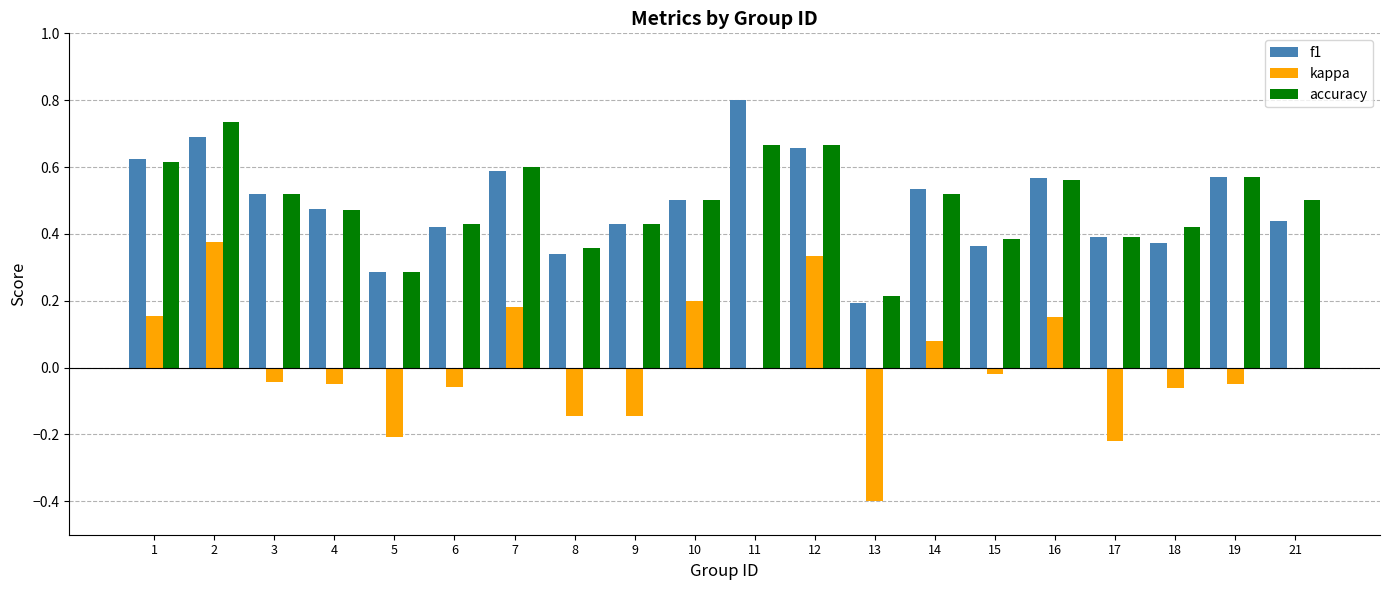

What is the sum of all accuracy values?

9.8